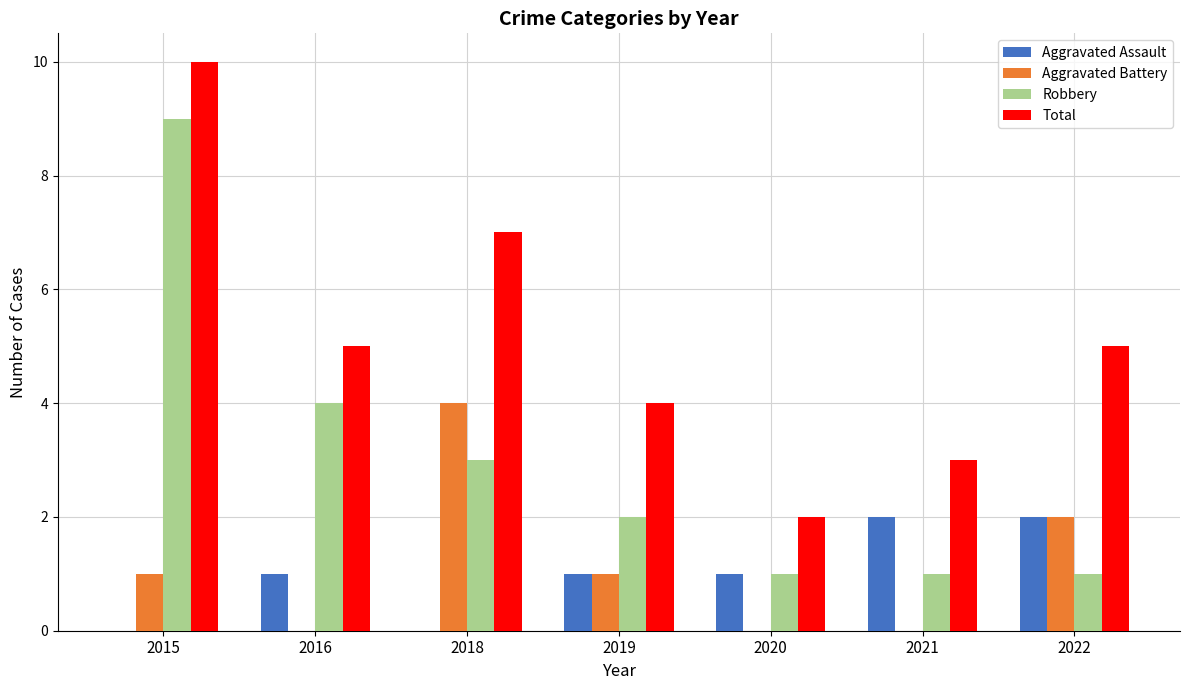

The Aggravated Battery series shows 0 at 2019. True or false?

False